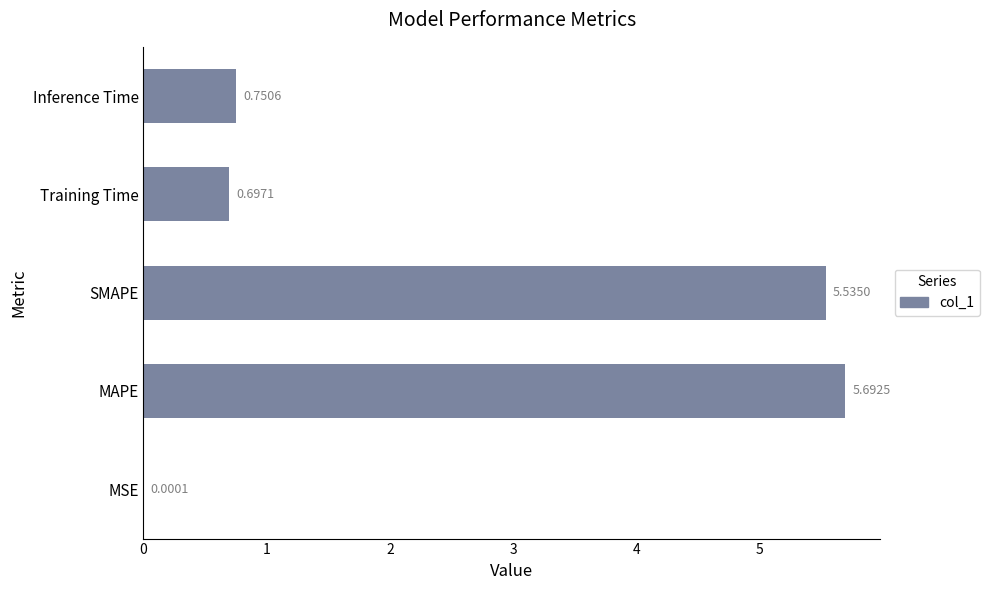

Which has a higher value, MAPE or MSE?

MAPE